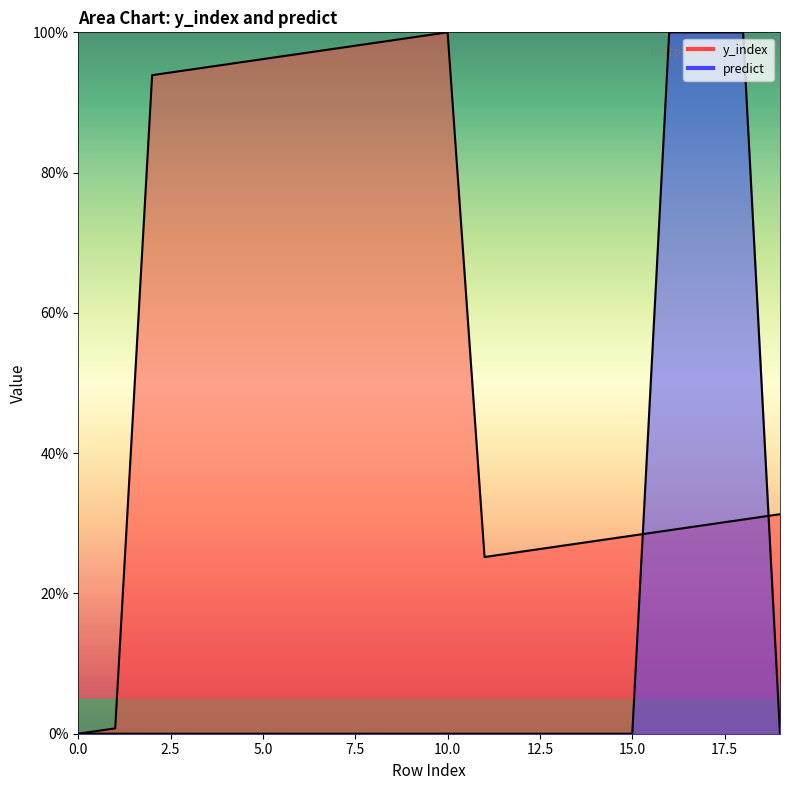

True or false: y_index has a value of 38.1 at 13.

False